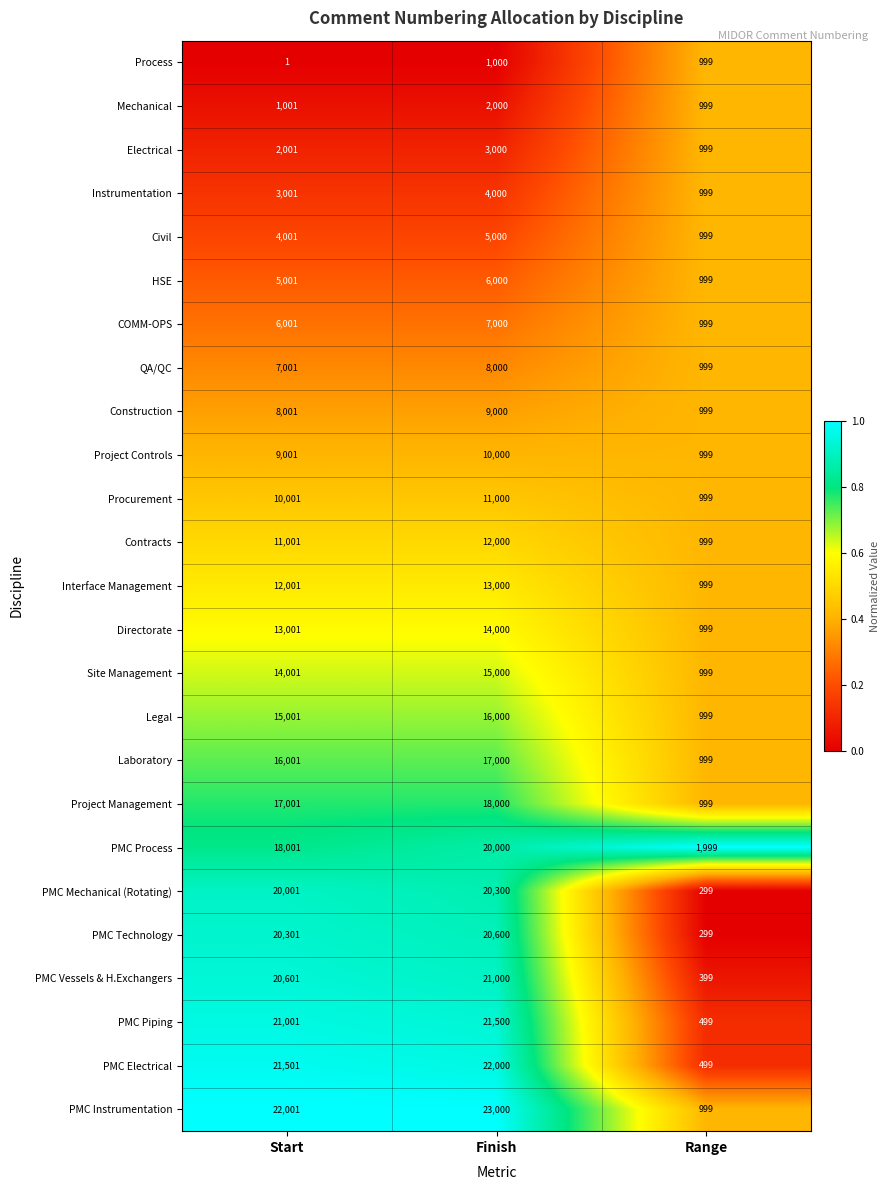

Which series changed the most between Start and Finish?

PMC Process